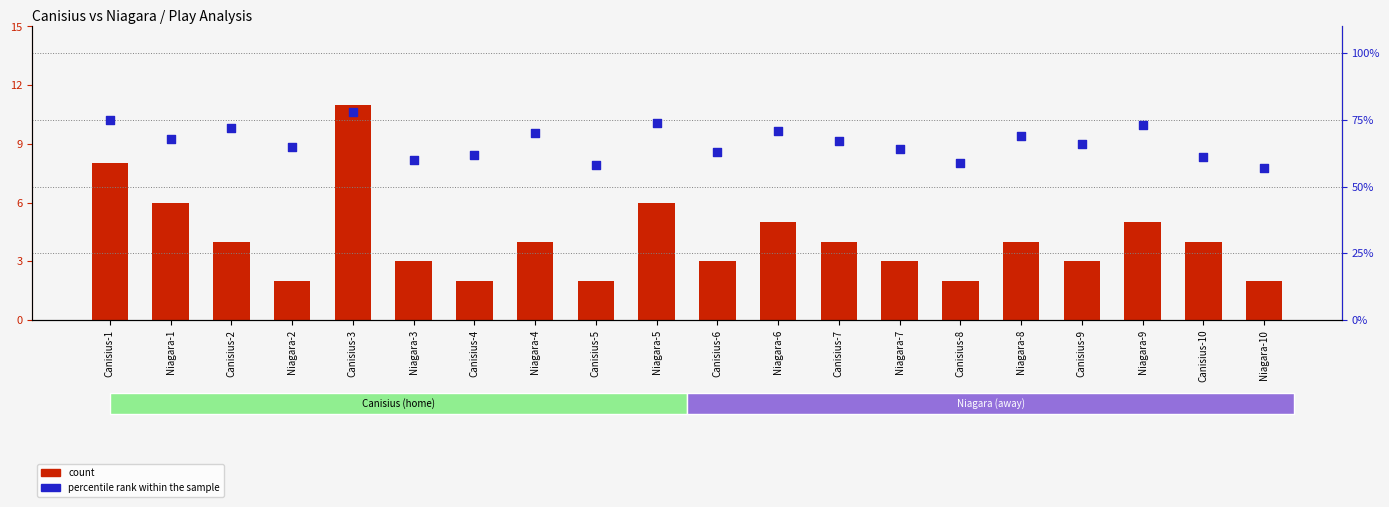

Which series has the widest spread of Y values?

percentile rank within the sample